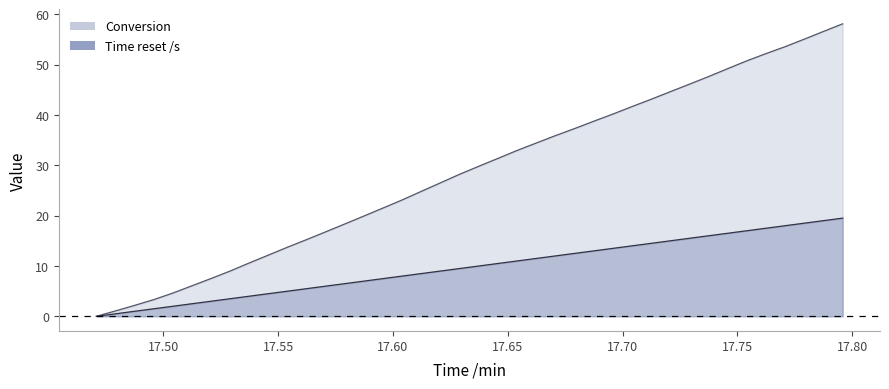

Which series has the largest range (max minus min)?

Conversion